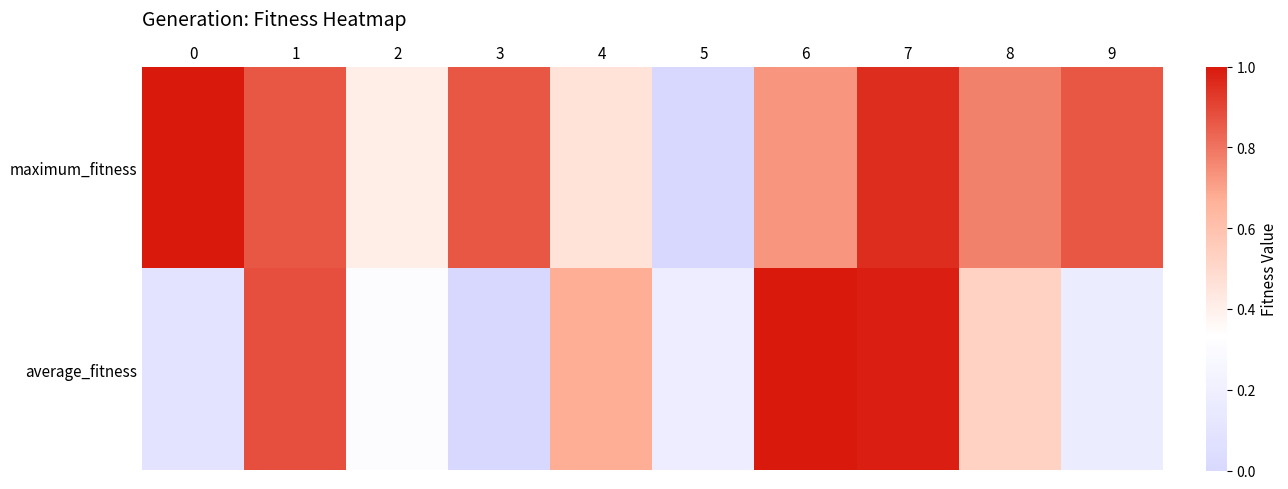

At 2, list the series in order from smallest to largest.

average_fitness, maximum_fitness